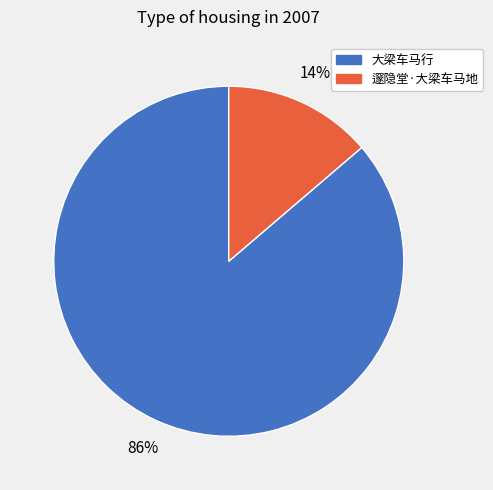

Is it true that 大梁车马行 is 86% of the pie?

True